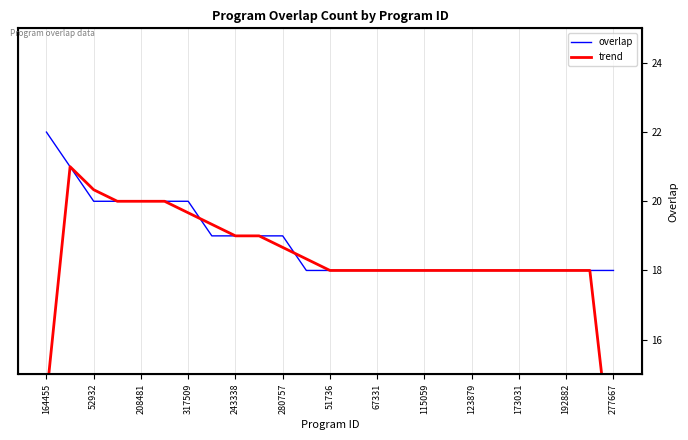

What is the sum of all trend values?

457.7